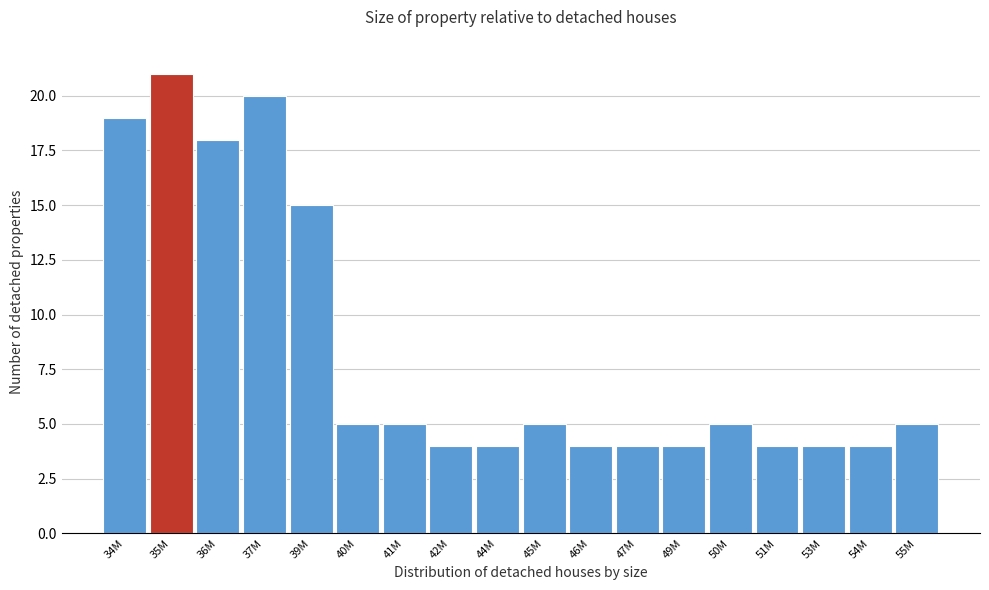

Reading left to right, extract all data points from this chart.

19	21	18	20	15	5	5	4	4	5	4	4	4	5	4	4	4	5